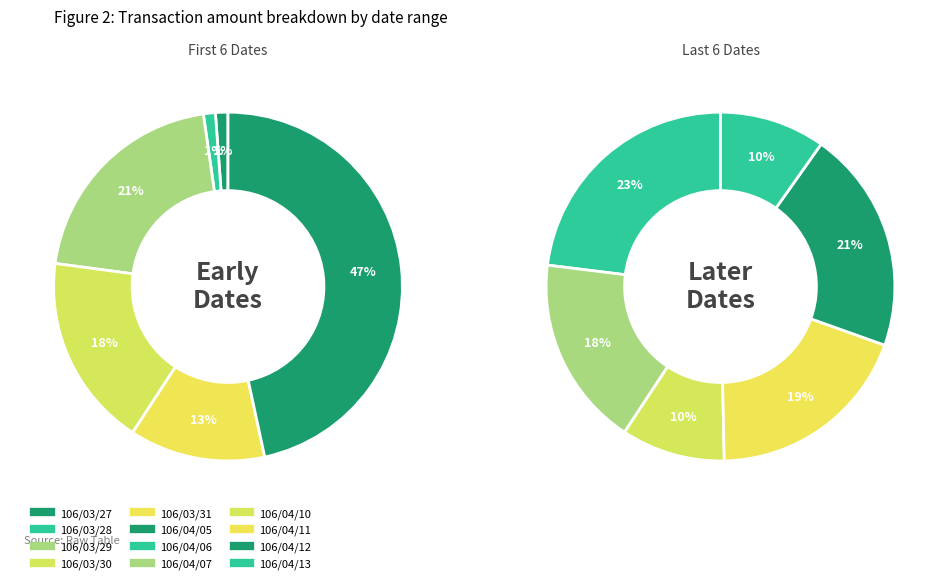

How many segments does this pie chart have?

12